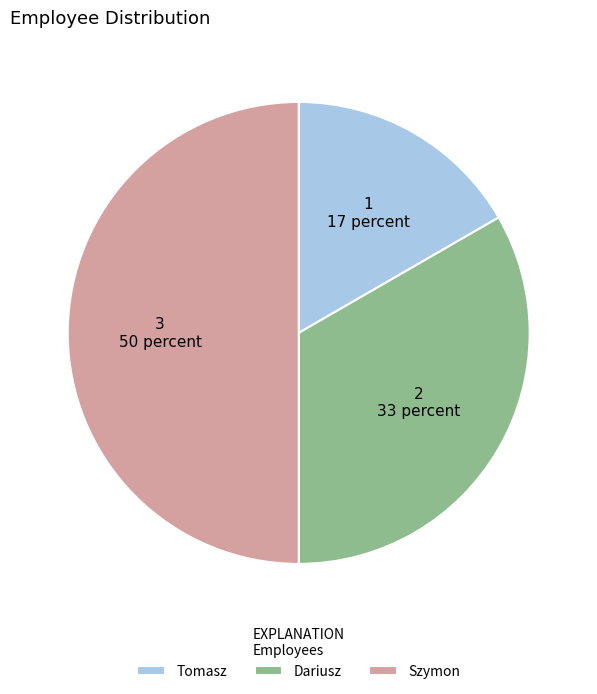

How many segments does this pie chart have?

3